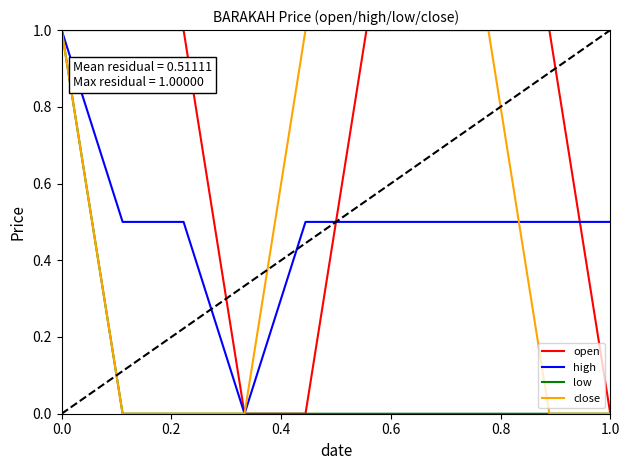

What is the greatest value displayed?

1.0